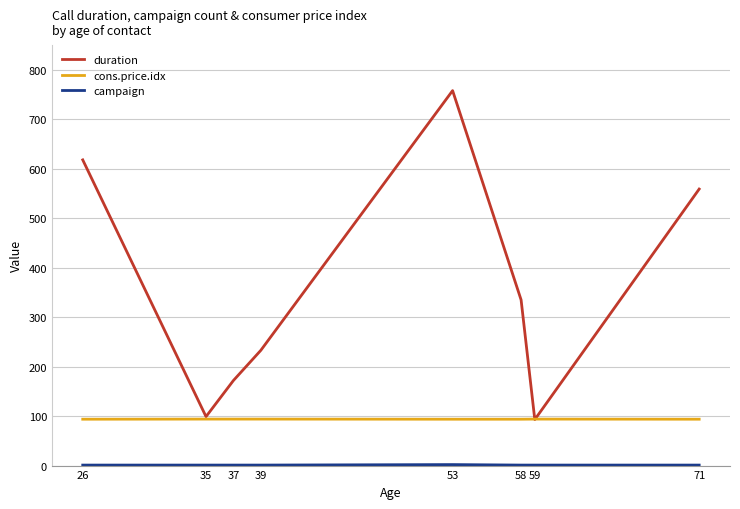

Where is duration nearest to the value 425?

58